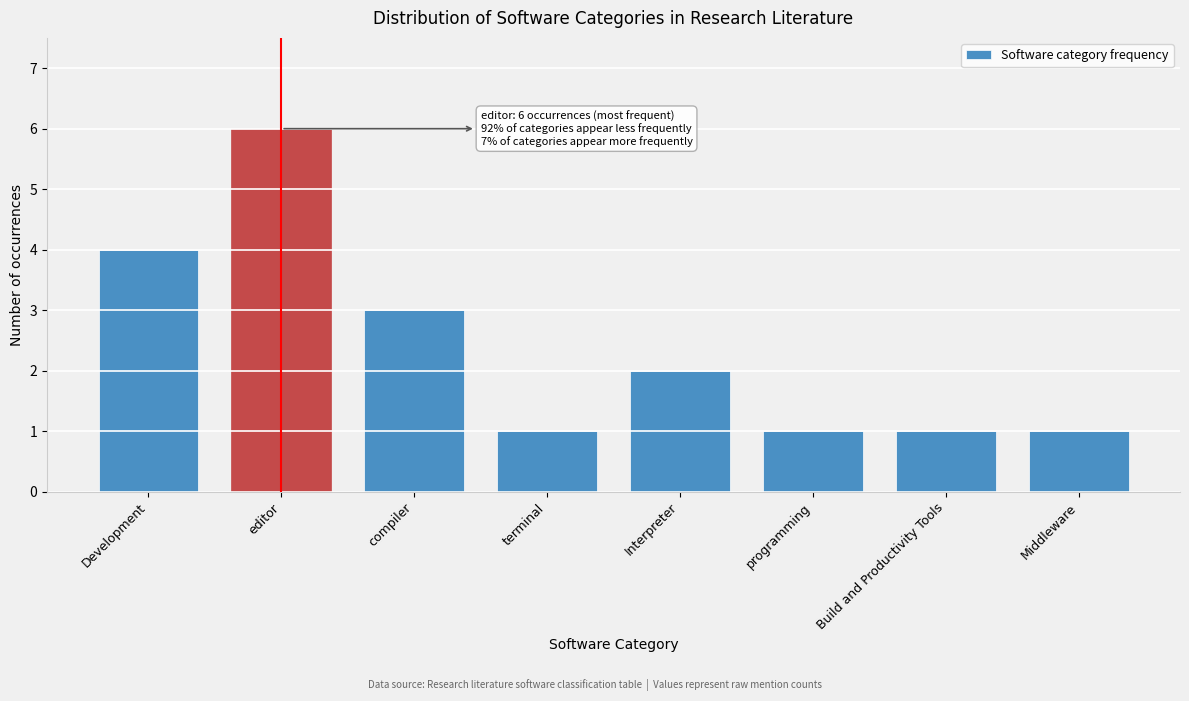

Reading left to right, extract all data points from this chart.

4	6	3	1	2	1	1	1